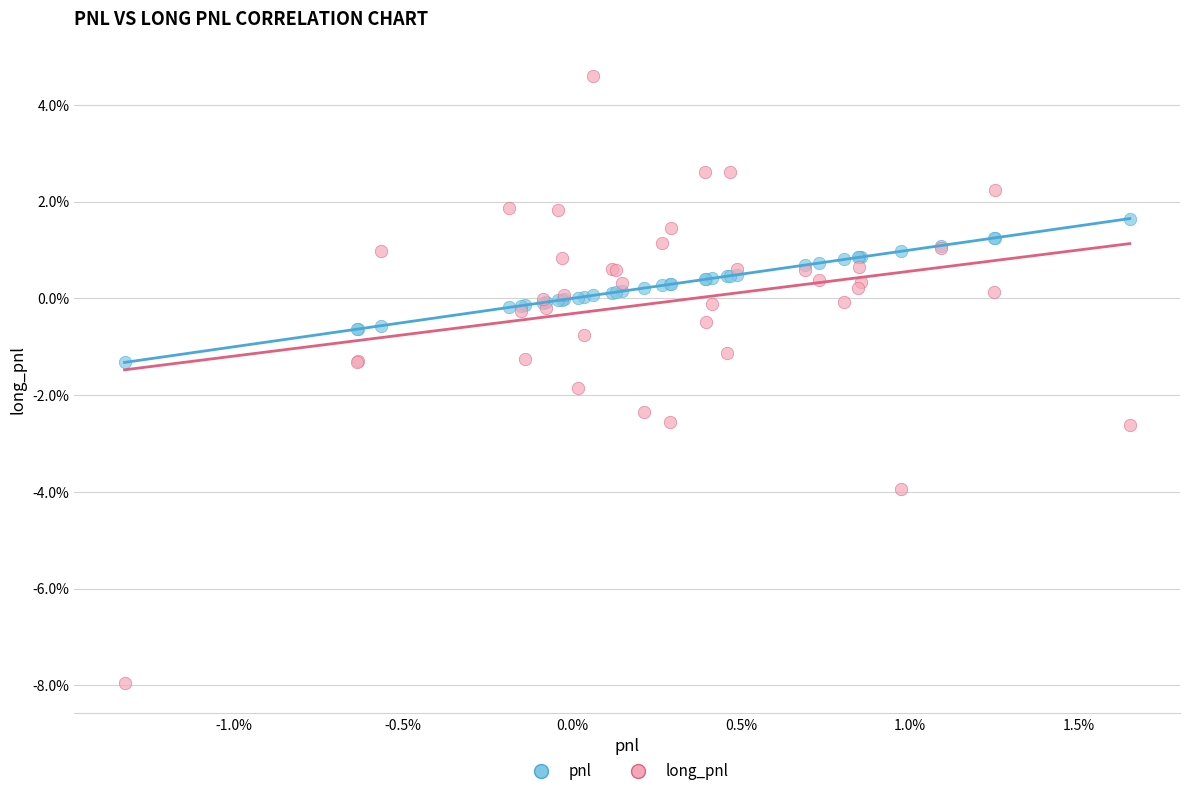

Which series reaches the minimum Y coordinate?

long_pnl